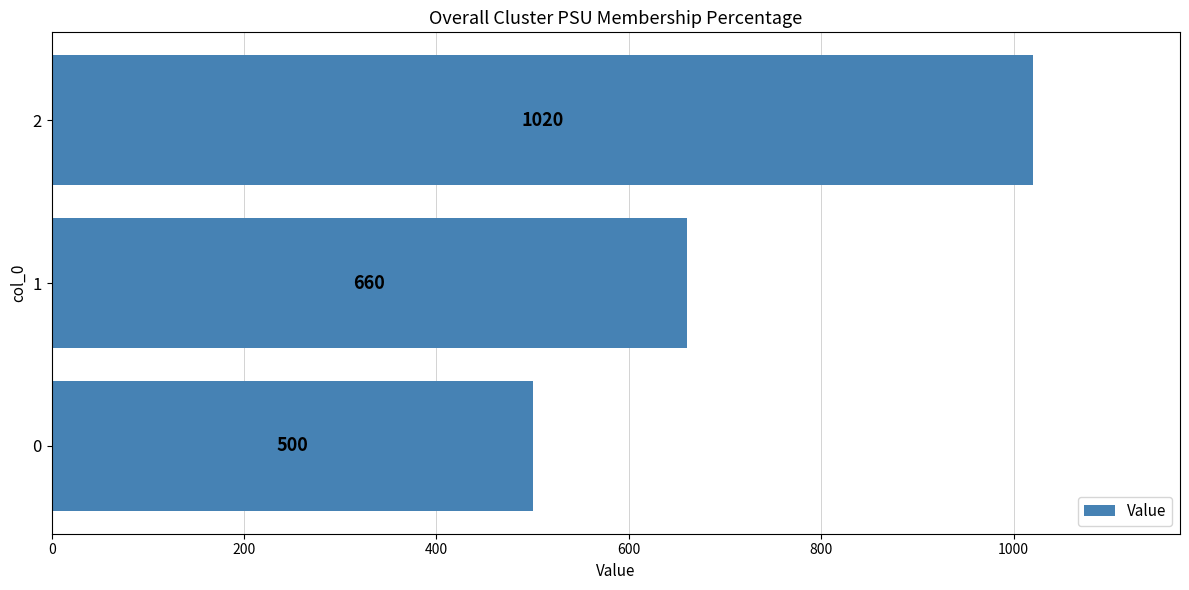

The value at 2 is 1648. True or false?

False